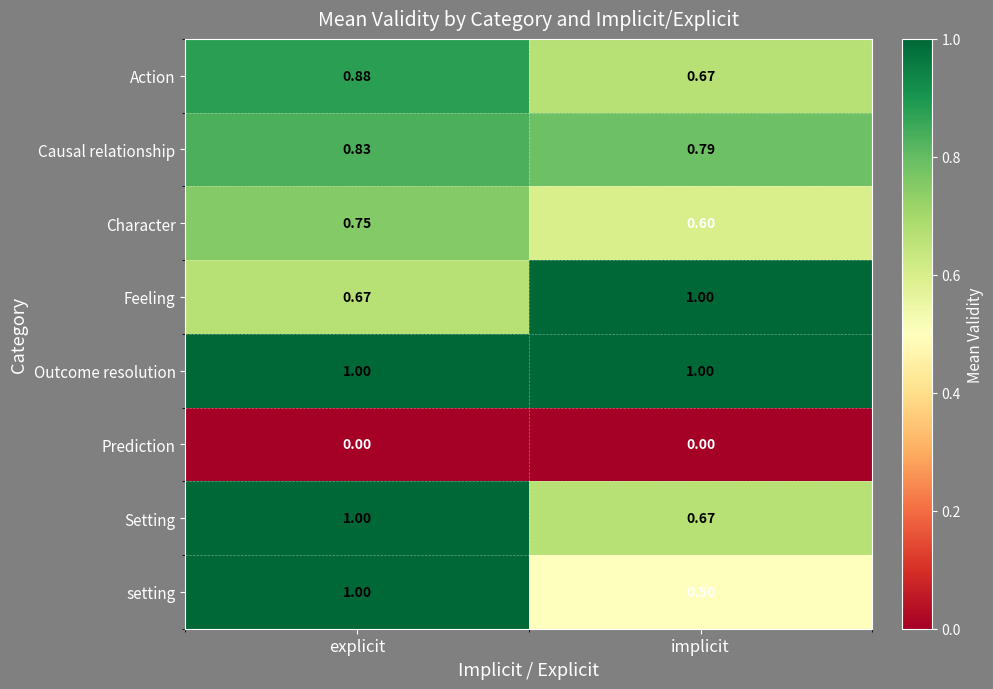

Which series has the largest total across all categories?

Outcome resolution